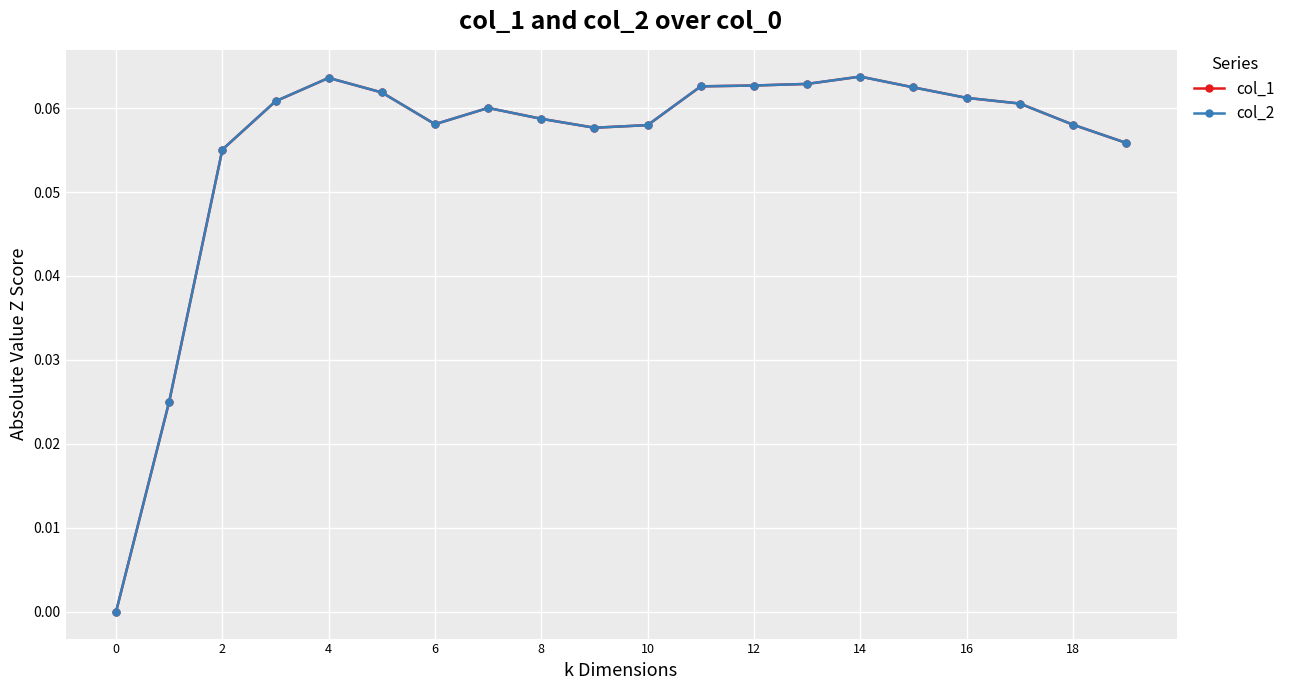

Does the chart have visible grid lines?

Yes